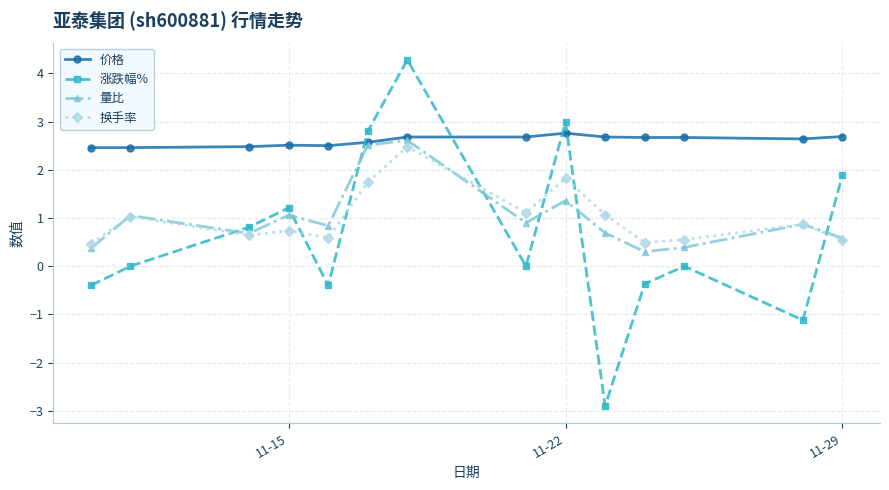

In 涨跌幅%, how many points are higher than both neighbors (excluding endpoints)?

4